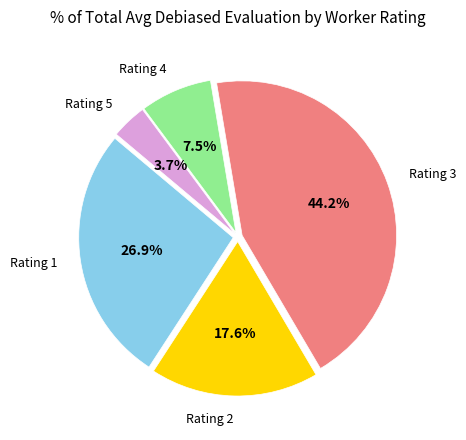

What is the smallest slice in the pie chart?

Rating 5